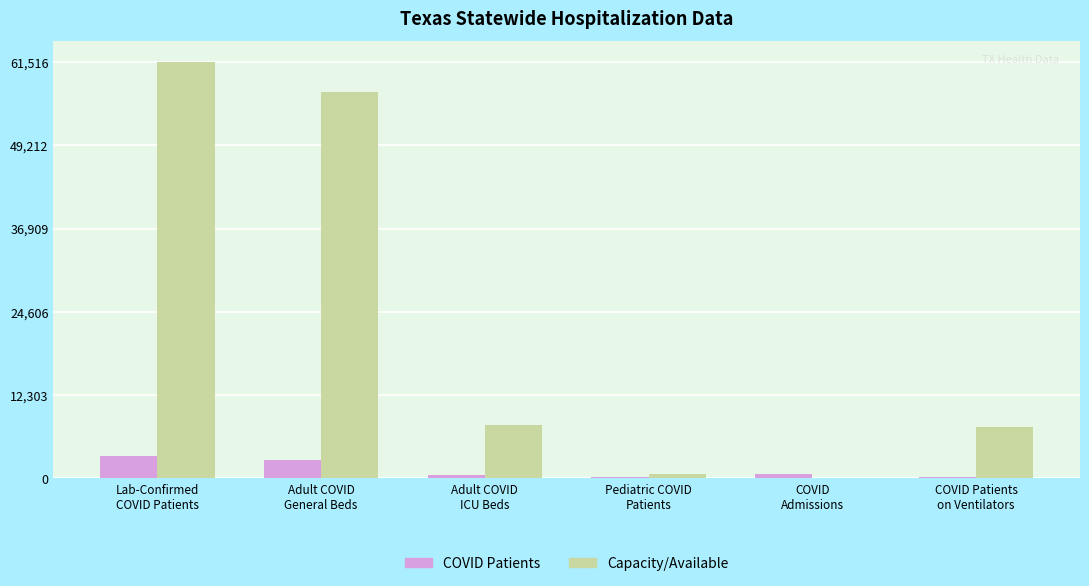

Is it true that Capacity/Available equals 4214 at Adult COVID
ICU Beds?

False